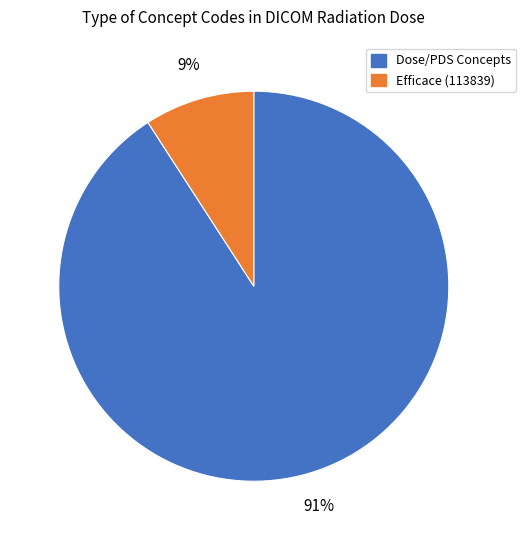

Is there any slice that represents more than half of the pie?

Yes